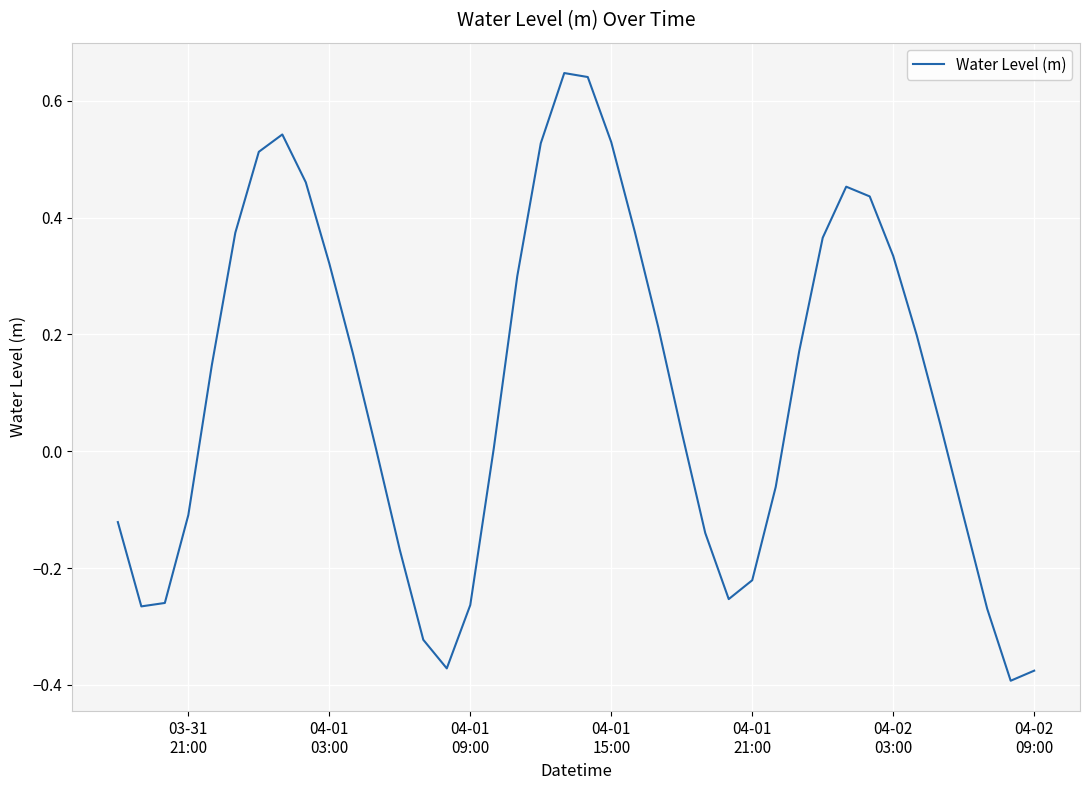

How many lines are shown in the chart?

1